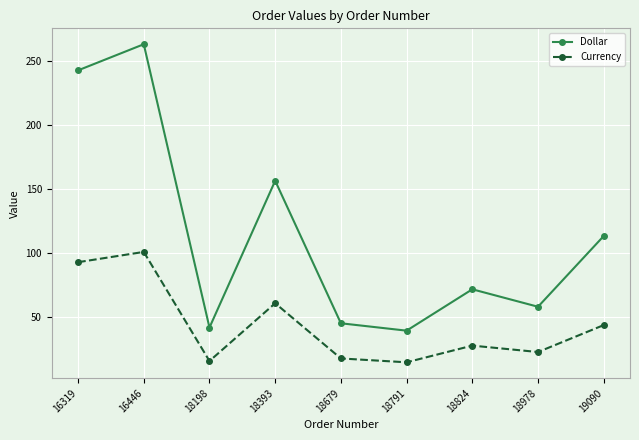

Which series has the widest spread of values?

Dollar